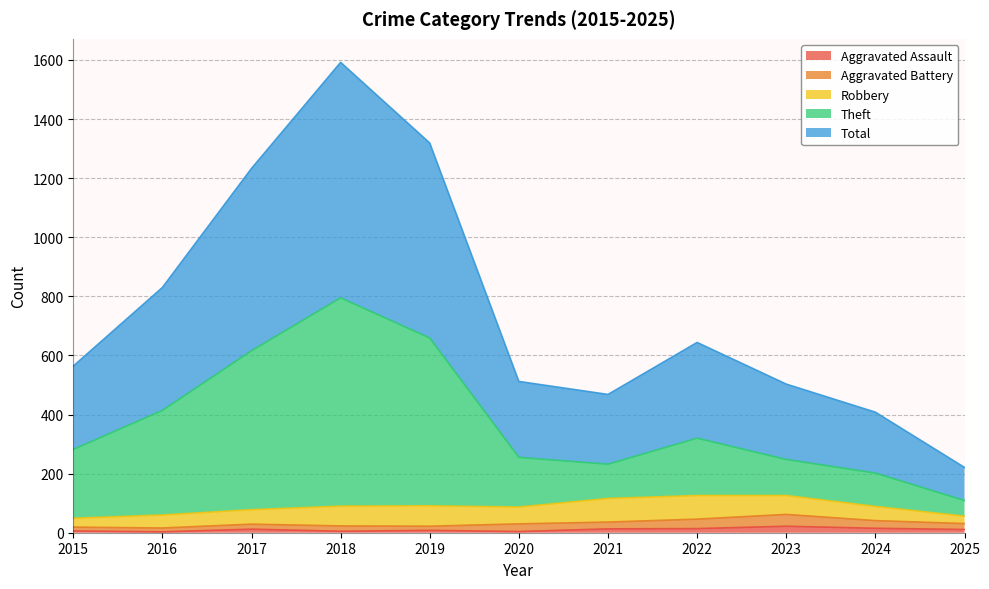

What is the sum of the Aggravated Assault values at 2016 and 2020?

7